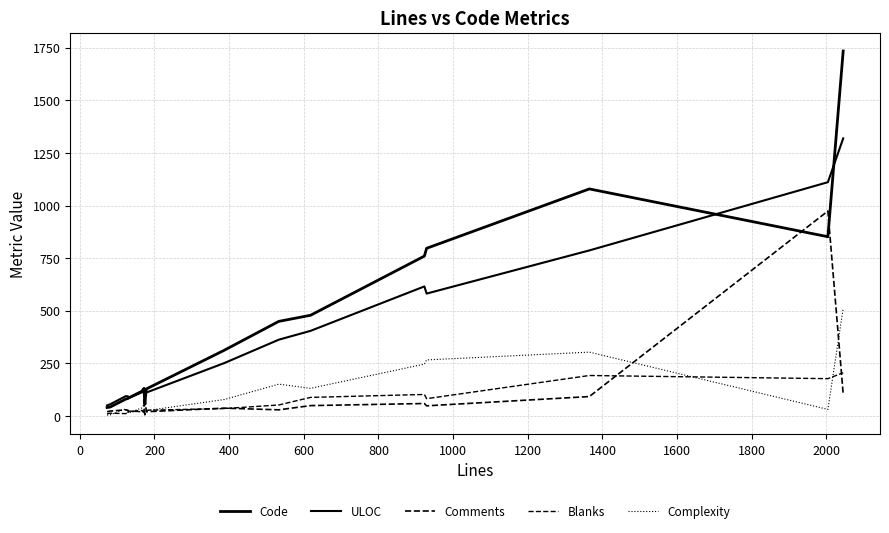

True or false: Blanks and Code cross at least once.

False